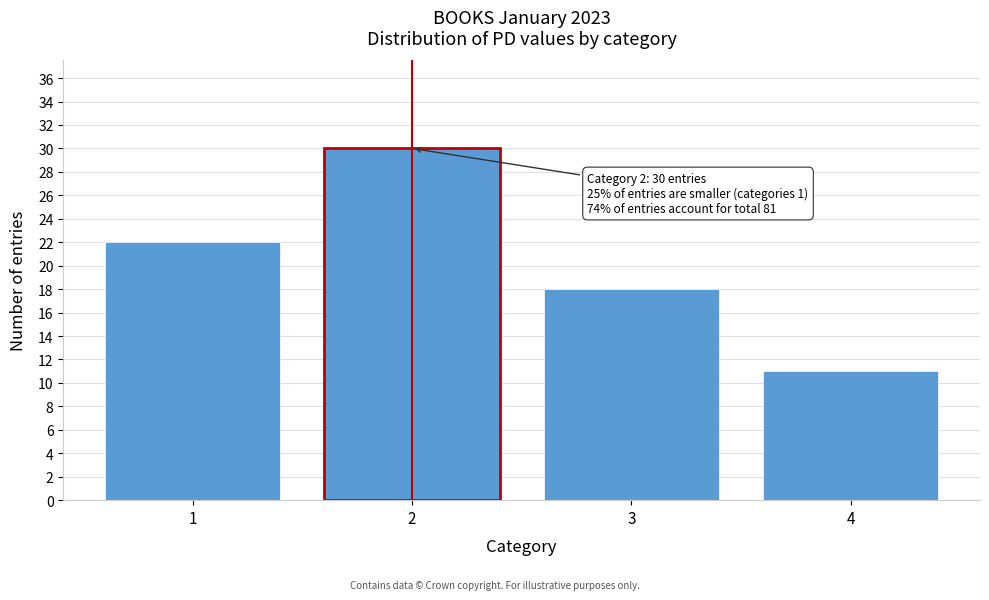

Reading left to right, what are all the values shown in this chart?

1=22	2=30	3=18	4=11